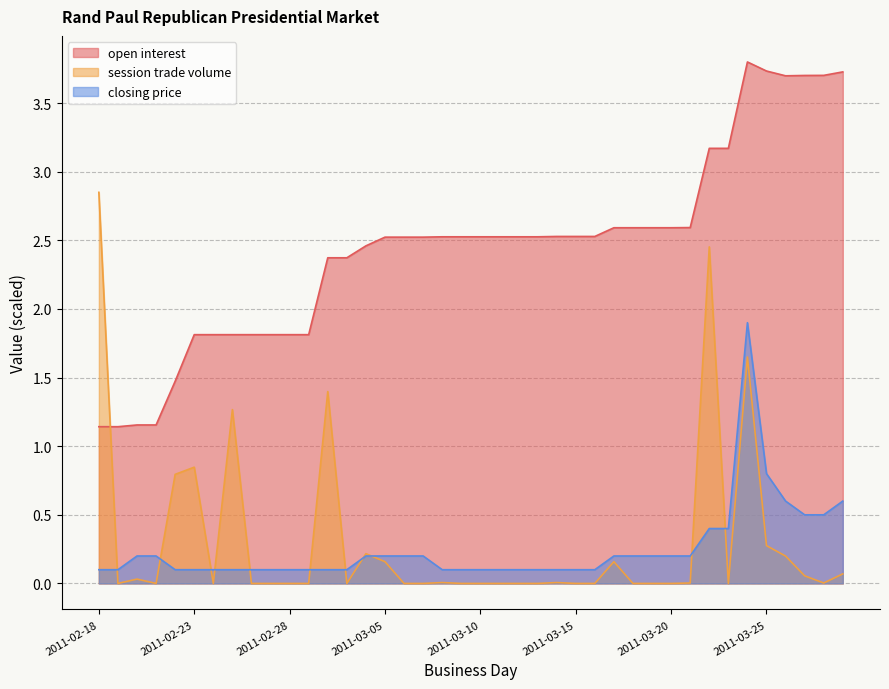

Between 2011-02-21 and 2011-03-21, which series saw the biggest shift?

open interest